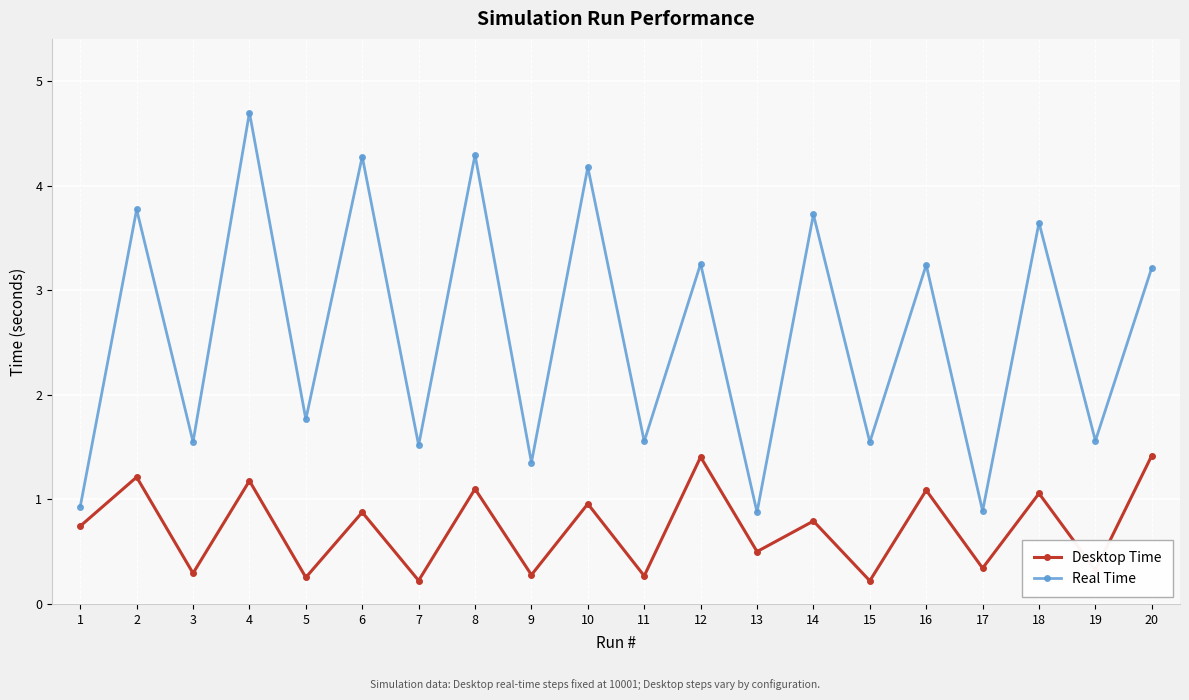

Between 7 and 12, which series saw the biggest shift?

Real Time